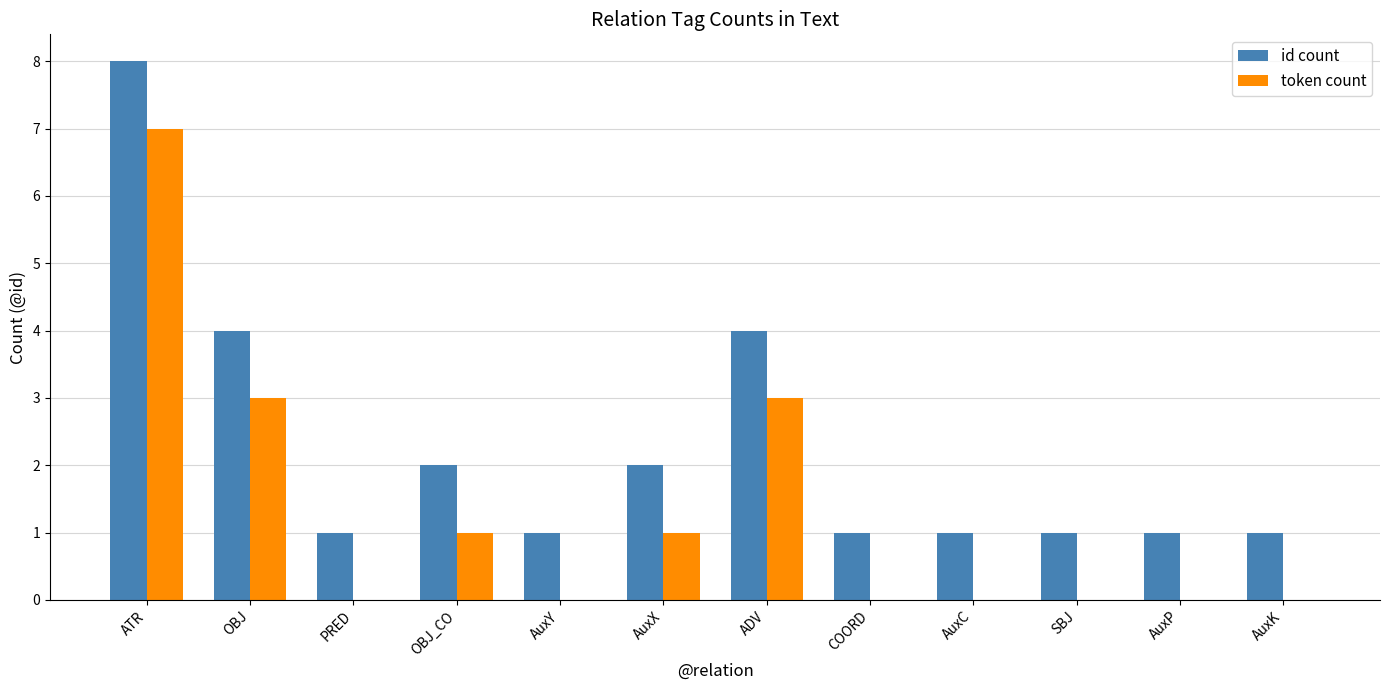

Reading right to left, transcribe all the data shown in this chart.

id count: 1	1	1	1	1	4	2	1	2	1	4	8
token count: 0	0	0	0	0	3	1	0	1	0	3	7